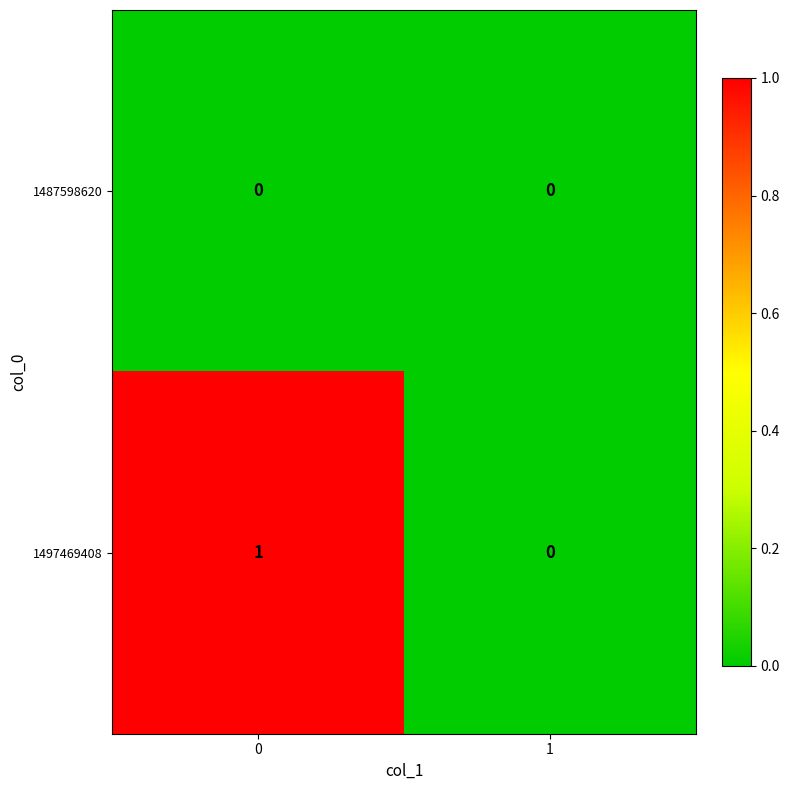

True or false: 1497469408 has a value of 1 at 0.

True